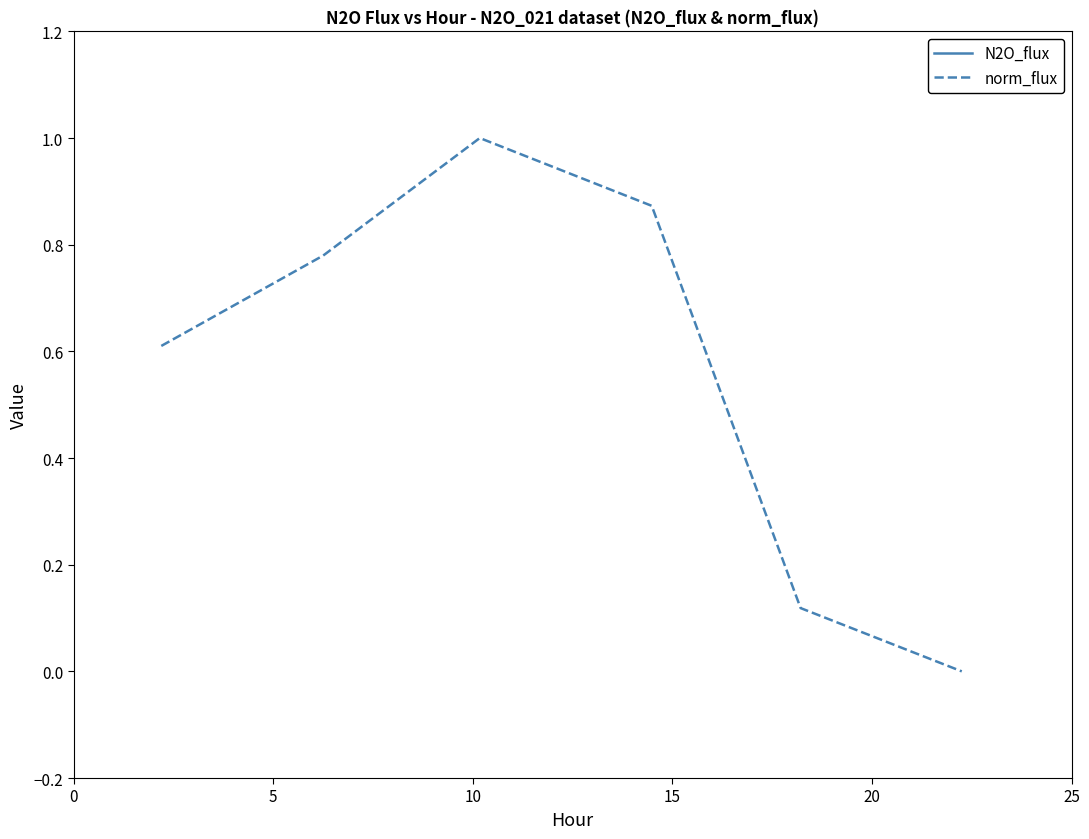

Between 0 and 15, which series saw the biggest shift?

N2O_flux